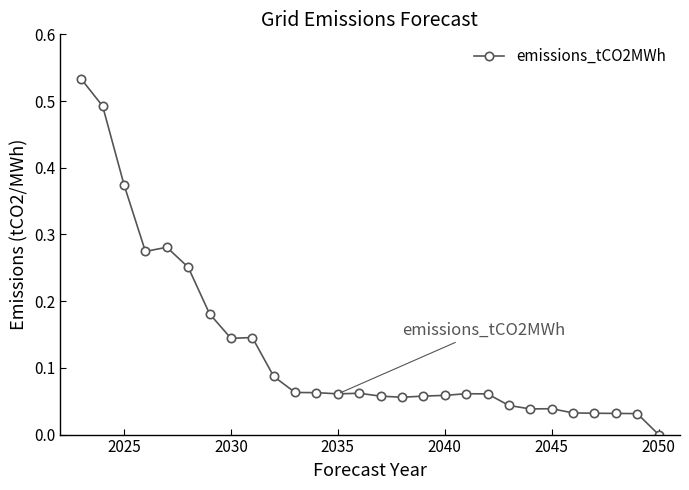

What is the sum of all values?

3.6